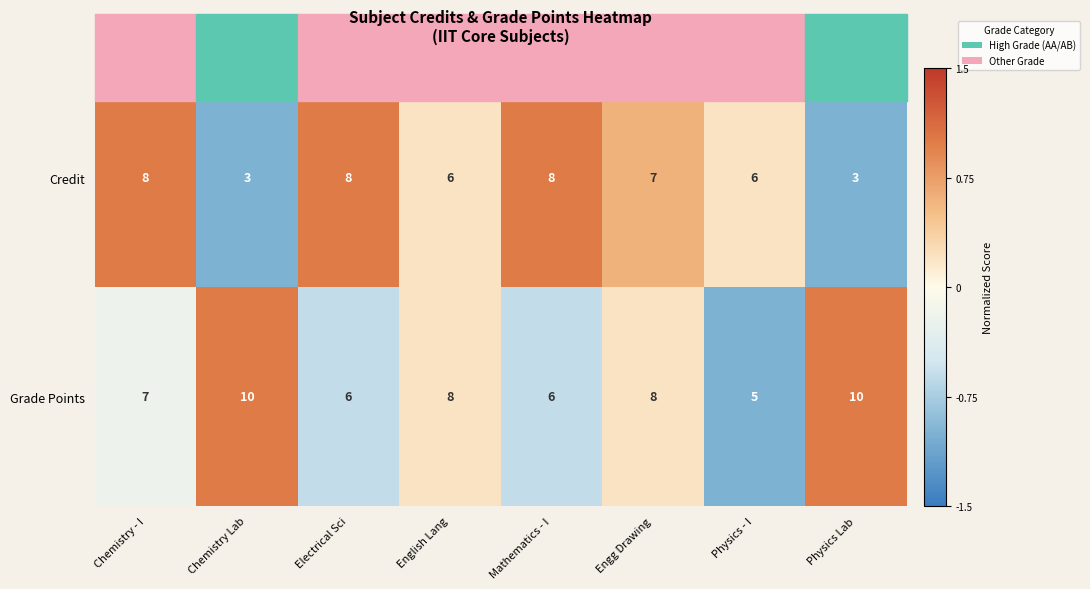

What is the minimum value shown in the chart?

3